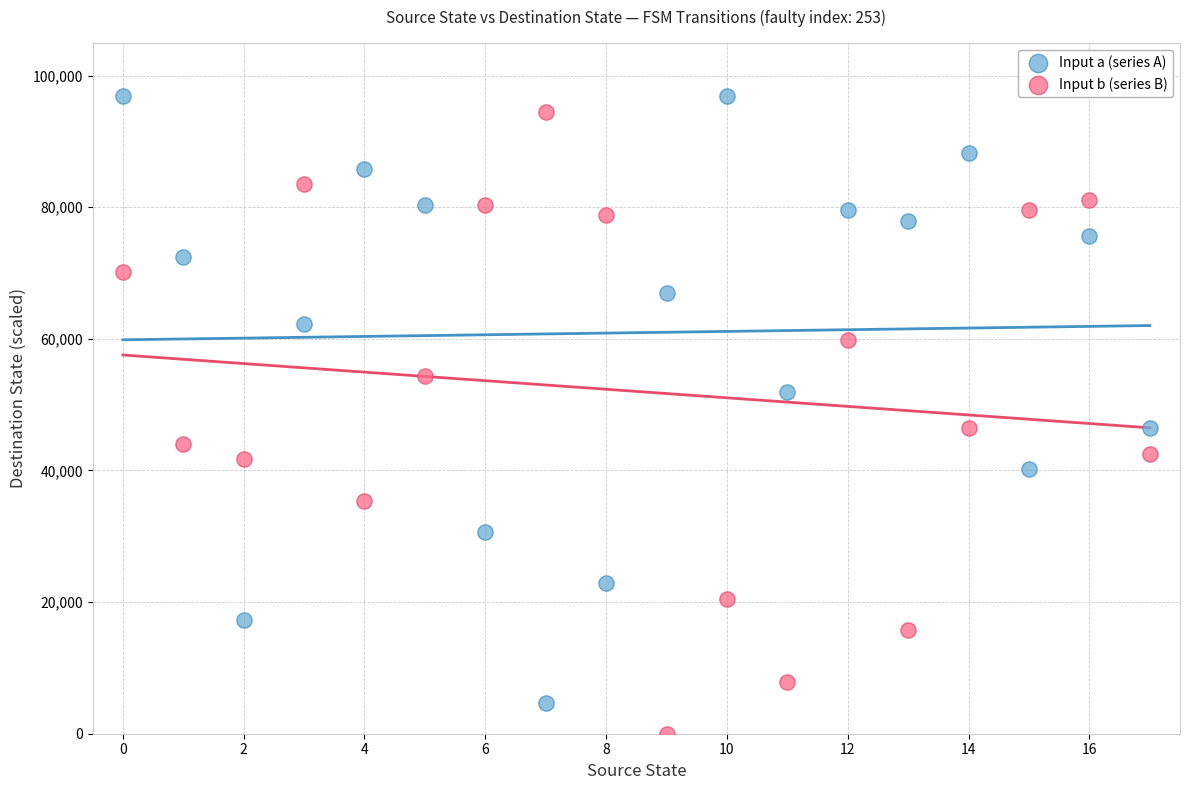

Which series has the widest spread of Y values?

Input b (series B)